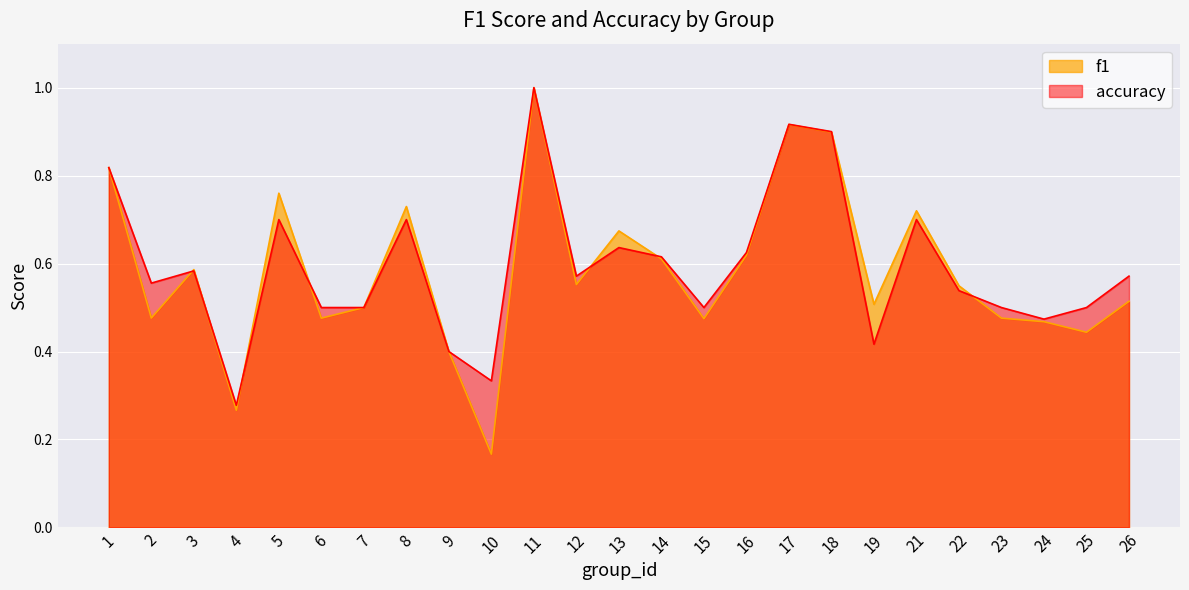

List the series in order of their peak value, highest first.

f1, accuracy